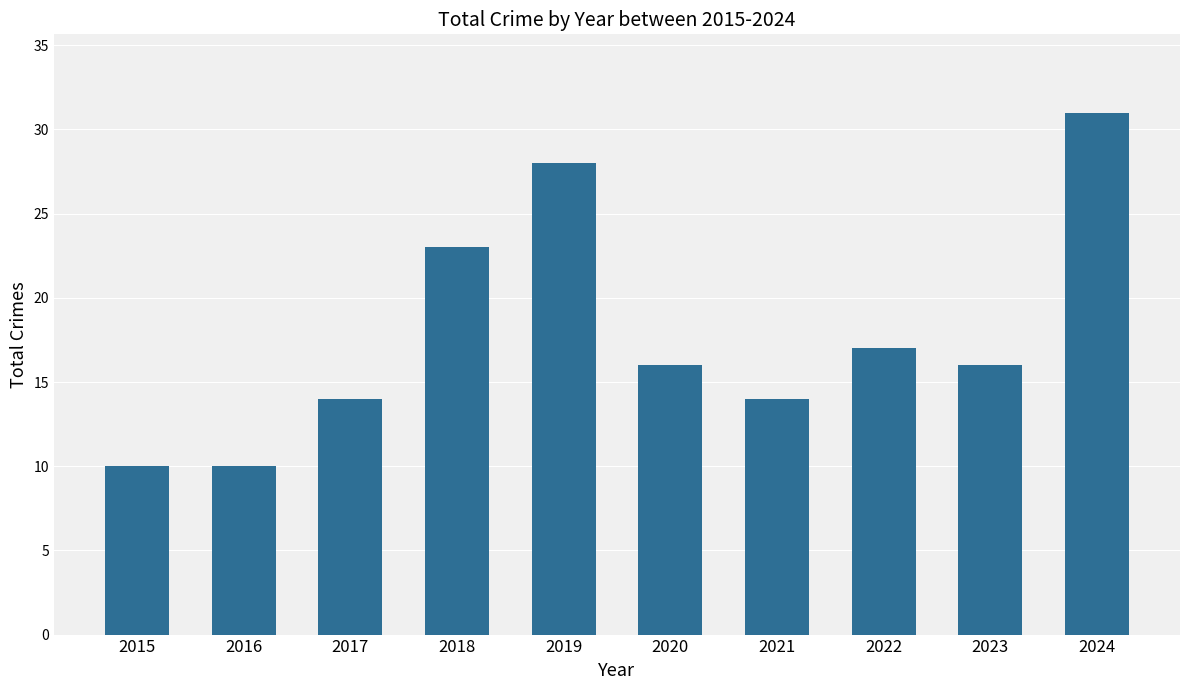

What is the value of the 6th bar from the left?

16